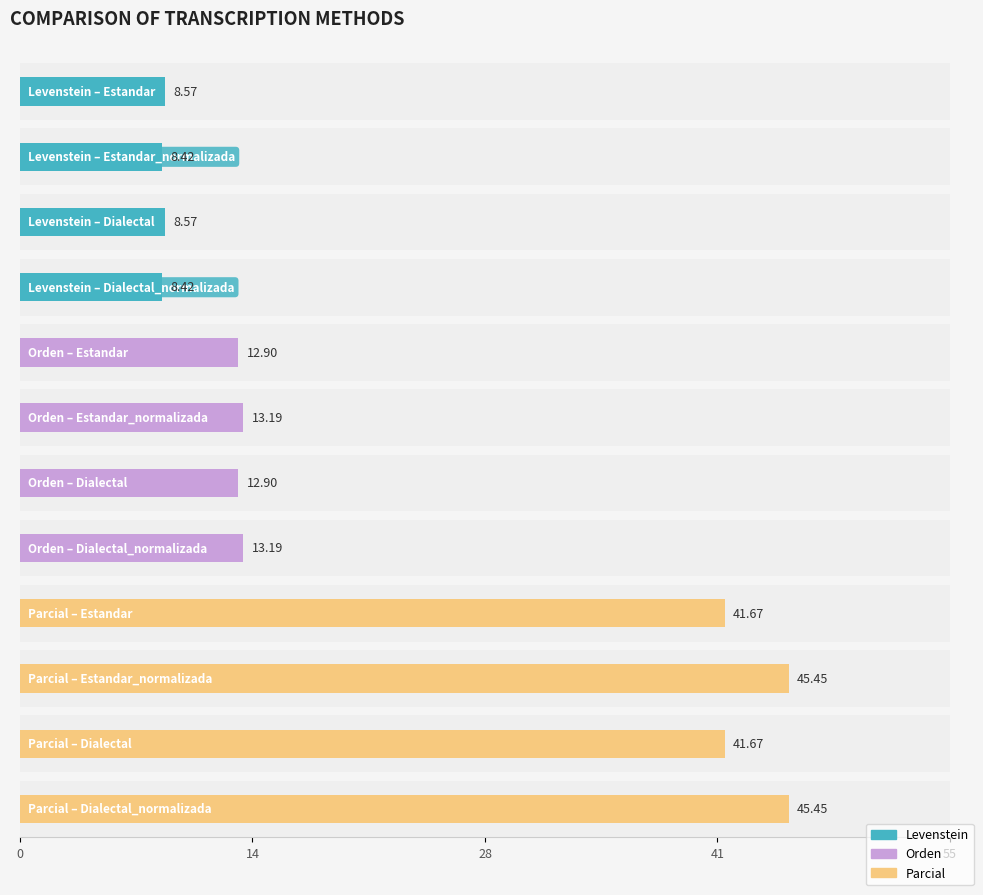

Rank the categories by Parcial value from highest to lowest.

Estandar_normalizada, Dialectal_normalizada, Estandar, Dialectal